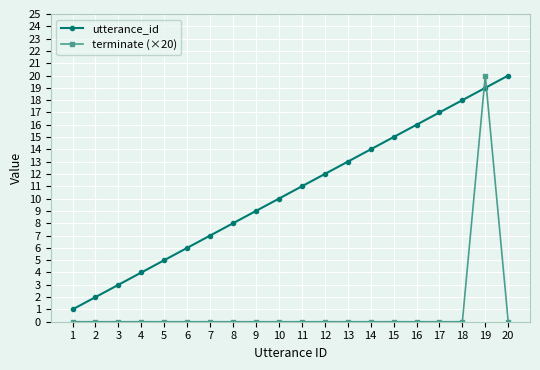

Which series has the widest spread of values?

terminate (×20)